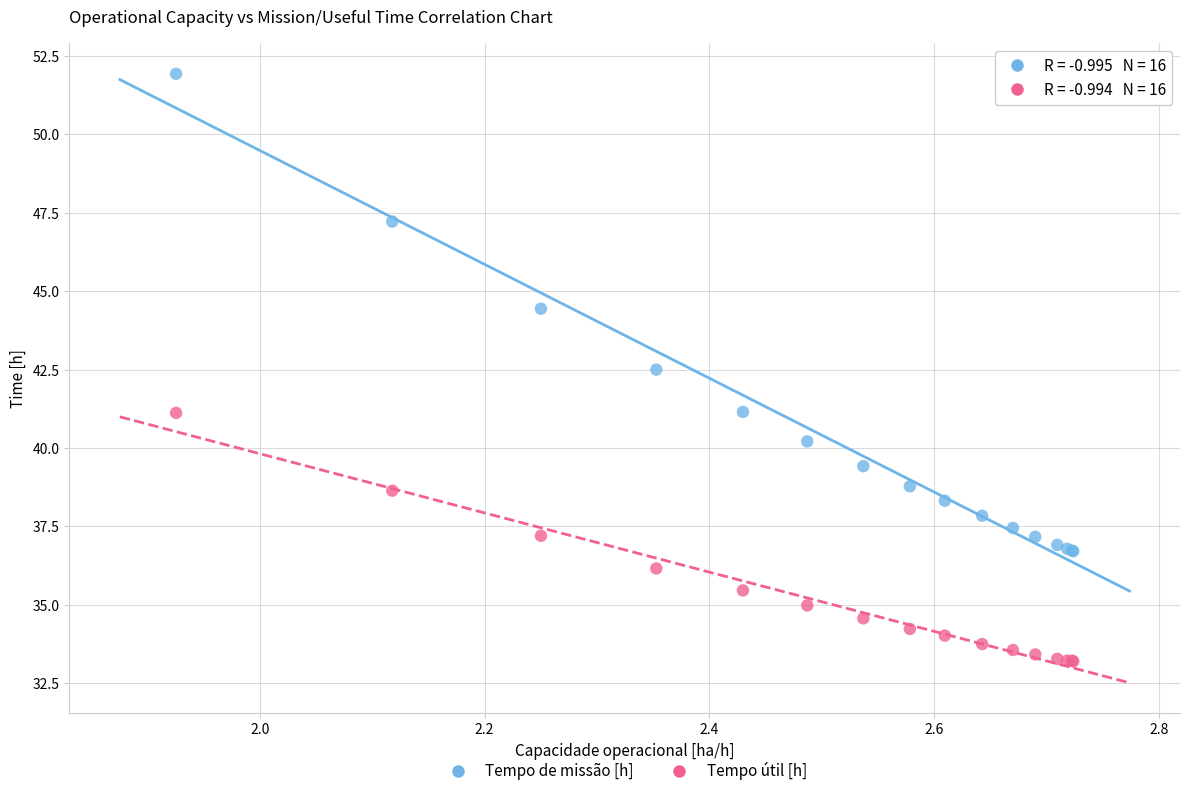

Across all series, what Y value is closest to 42?

42.5